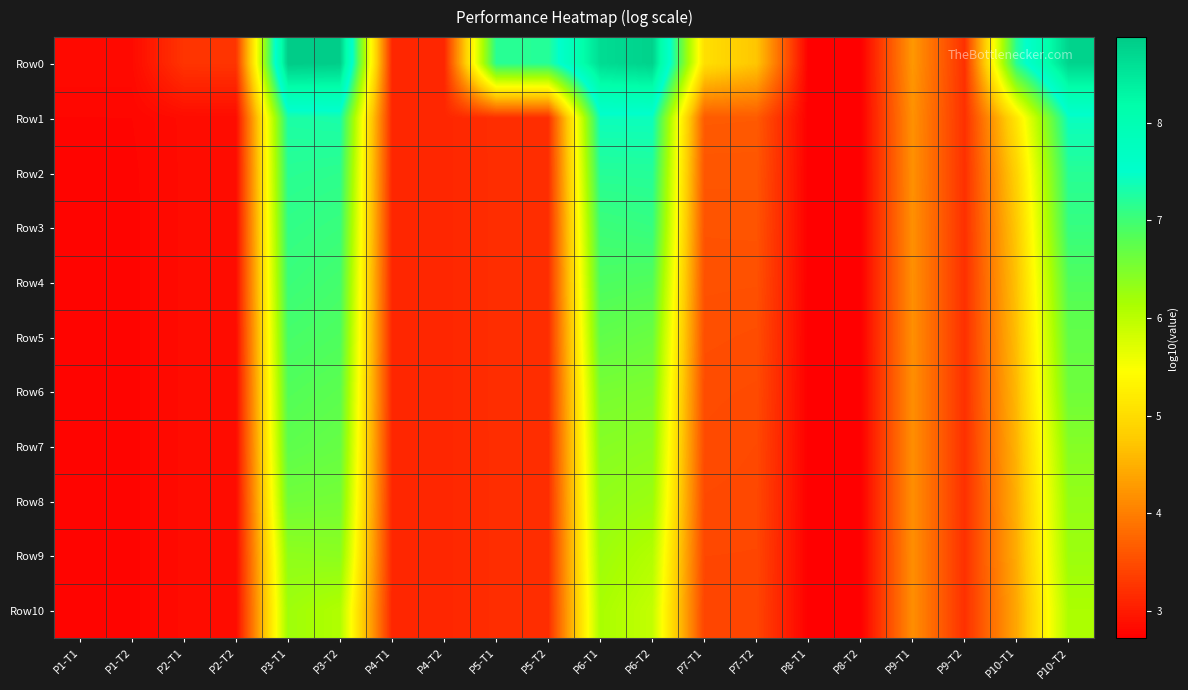

Reading left to right, what are all the values shown in this chart?

Row0: P1-T1=2.8	P1-T2=2.8	P2-T1=3.3	P2-T2=3.3	P3-T1=8.9	P3-T2=8.8	P4-T1=3.1	P4-T2=3.1	P5-T1=7.2	P5-T2=7.2	P6-T1=8.6	P6-T2=8.8	P7-T1=5.0	P7-T2=4.7	P8-T1=2.7	P8-T2=2.7	P9-T1=4.3	P9-T2=3.2	P10-T1=7.2	P10-T2=8.8
Row1: P1-T1=2.8	P1-T2=2.8	P2-T1=2.8	P2-T2=2.8	P3-T1=7.3	P3-T2=7.3	P4-T1=3.1	P4-T2=3.1	P5-T1=3.2	P5-T2=3.2	P6-T1=7.4	P6-T2=7.4	P7-T1=3.6	P7-T2=3.6	P8-T1=2.7	P8-T2=2.7	P9-T1=4.2	P9-T2=3.2	P10-T1=5.1	P10-T2=7.4
Row2: P1-T1=2.8	P1-T2=2.8	P2-T1=2.8	P2-T2=2.8	P3-T1=7.2	P3-T2=7.1	P4-T1=3.1	P4-T2=3.1	P5-T1=3.2	P5-T2=3.2	P6-T1=7.2	P6-T2=7.2	P7-T1=3.6	P7-T2=3.6	P8-T1=2.7	P8-T2=2.7	P9-T1=4.2	P9-T2=3.2	P10-T1=4.9	P10-T2=7.2
Row3: P1-T1=2.8	P1-T2=2.8	P2-T1=2.8	P2-T2=2.8	P3-T1=7.1	P3-T2=7.1	P4-T1=3.1	P4-T2=3.1	P5-T1=3.2	P5-T2=3.2	P6-T1=7.0	P6-T2=7.1	P7-T1=3.6	P7-T2=3.6	P8-T1=2.7	P8-T2=2.7	P9-T1=4.2	P9-T2=3.2	P10-T1=4.8	P10-T2=7.1
Row4: P1-T1=2.8	P1-T2=2.8	P2-T1=2.8	P2-T2=2.8	P3-T1=7.0	P3-T2=7.0	P4-T1=3.1	P4-T2=3.1	P5-T1=3.2	P5-T2=3.2	P6-T1=6.9	P6-T2=6.9	P7-T1=3.5	P7-T2=3.5	P8-T1=2.7	P8-T2=2.7	P9-T1=4.2	P9-T2=3.2	P10-T1=4.7	P10-T2=6.9
Row5: P1-T1=2.8	P1-T2=2.8	P2-T1=2.8	P2-T2=2.8	P3-T1=6.9	P3-T2=6.9	P4-T1=3.1	P4-T2=3.1	P5-T1=3.2	P5-T2=3.2	P6-T1=6.7	P6-T2=6.7	P7-T1=3.5	P7-T2=3.5	P8-T1=2.7	P8-T2=2.7	P9-T1=4.2	P9-T2=3.2	P10-T1=4.6	P10-T2=6.7
Row6: P1-T1=2.8	P1-T2=2.8	P2-T1=2.8	P2-T2=2.8	P3-T1=6.8	P3-T2=6.8	P4-T1=3.1	P4-T2=3.1	P5-T1=3.2	P5-T2=3.2	P6-T1=6.5	P6-T2=6.5	P7-T1=3.5	P7-T2=3.5	P8-T1=2.7	P8-T2=2.7	P9-T1=4.2	P9-T2=3.2	P10-T1=4.6	P10-T2=6.6
Row7: P1-T1=2.8	P1-T2=2.8	P2-T1=2.8	P2-T2=2.8	P3-T1=6.8	P3-T2=6.7	P4-T1=3.1	P4-T2=3.1	P5-T1=3.2	P5-T2=3.2	P6-T1=6.4	P6-T2=6.4	P7-T1=3.5	P7-T2=3.5	P8-T1=2.7	P8-T2=2.7	P9-T1=4.2	P9-T2=3.2	P10-T1=4.5	P10-T2=6.4
Row8: P1-T1=2.8	P1-T2=2.8	P2-T1=2.8	P2-T2=2.8	P3-T1=6.6	P3-T2=6.6	P4-T1=3.1	P4-T2=3.1	P5-T1=3.2	P5-T2=3.2	P6-T1=6.3	P6-T2=6.3	P7-T1=3.5	P7-T2=3.5	P8-T1=2.7	P8-T2=2.7	P9-T1=4.2	P9-T2=3.2	P10-T1=4.5	P10-T2=6.3
Row9: P1-T1=2.8	P1-T2=2.8	P2-T1=2.8	P2-T2=2.8	P3-T1=6.4	P3-T2=6.4	P4-T1=3.1	P4-T2=3.1	P5-T1=3.2	P5-T2=3.2	P6-T1=6.2	P6-T2=6.1	P7-T1=3.4	P7-T2=3.4	P8-T1=2.7	P8-T2=2.7	P9-T1=4.2	P9-T2=3.2	P10-T1=4.5	P10-T2=6.3
Row10: P1-T1=2.8	P1-T2=2.8	P2-T1=2.8	P2-T2=2.8	P3-T1=6.2	P3-T2=6.1	P4-T1=3.1	P4-T2=3.1	P5-T1=3.2	P5-T2=3.2	P6-T1=6.1	P6-T2=5.9	P7-T1=3.4	P7-T2=3.4	P8-T1=2.7	P8-T2=2.7	P9-T1=4.2	P9-T2=3.2	P10-T1=4.4	P10-T2=6.1